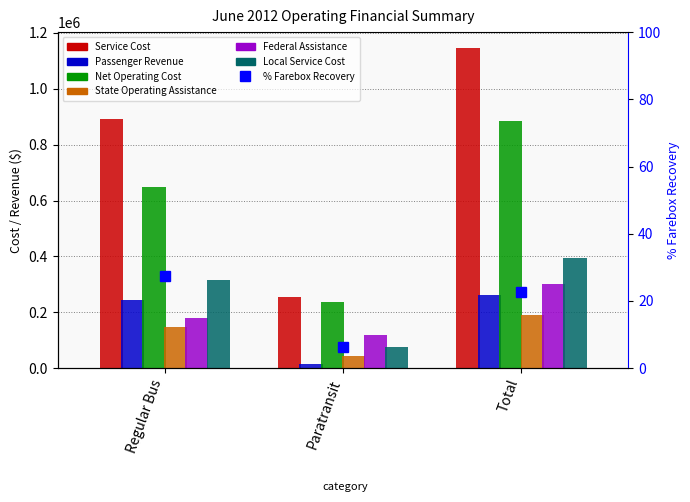

Rank the series by their maximum value, from lowest to highest.

State Operating Assistance, Passenger Revenue, Federal Assistance, Local Service Cost, Net Operating Cost, Service Cost